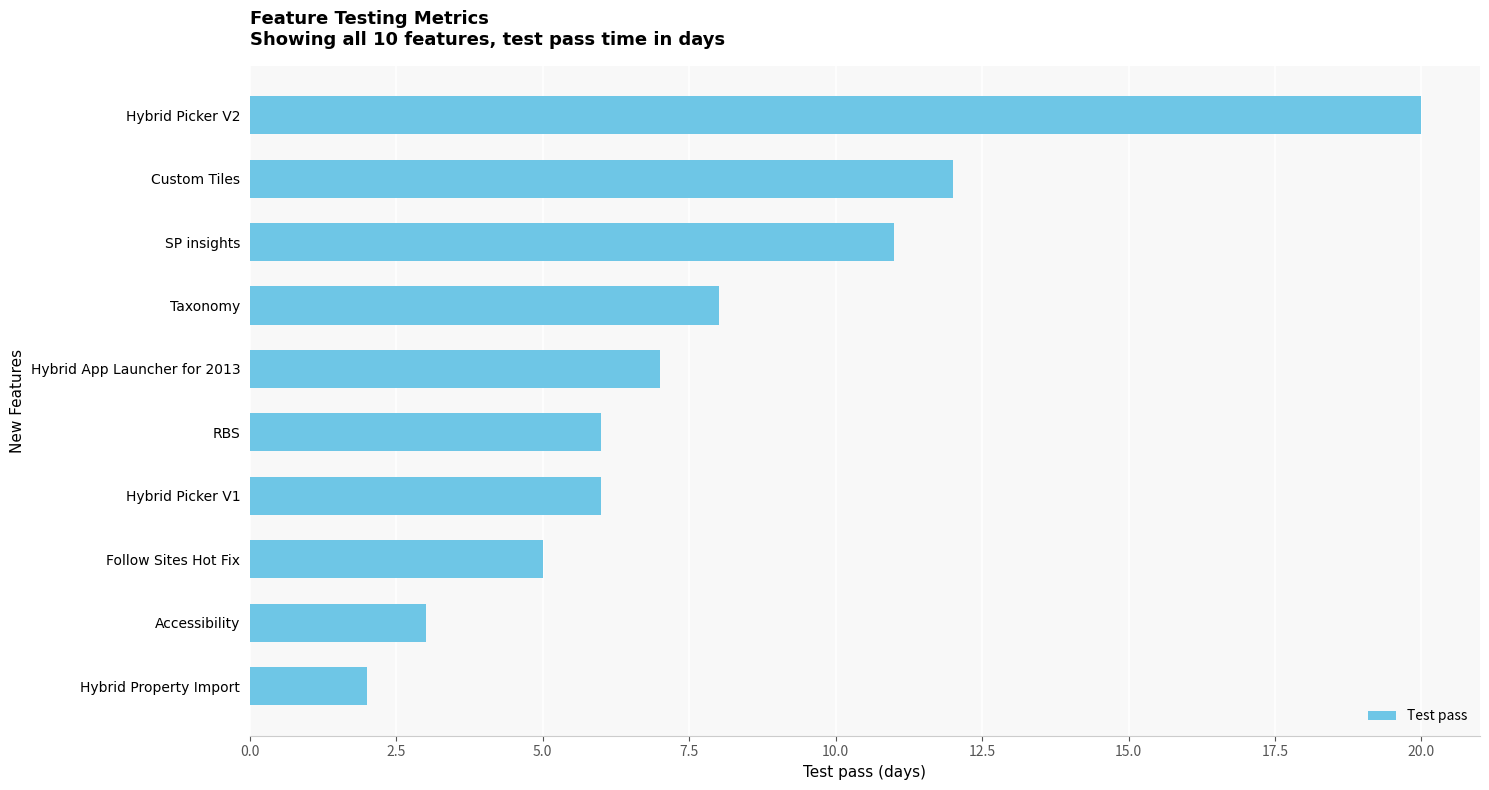

The chart shows a value of 12 at Hybrid App Launcher for 2013. True or false?

False